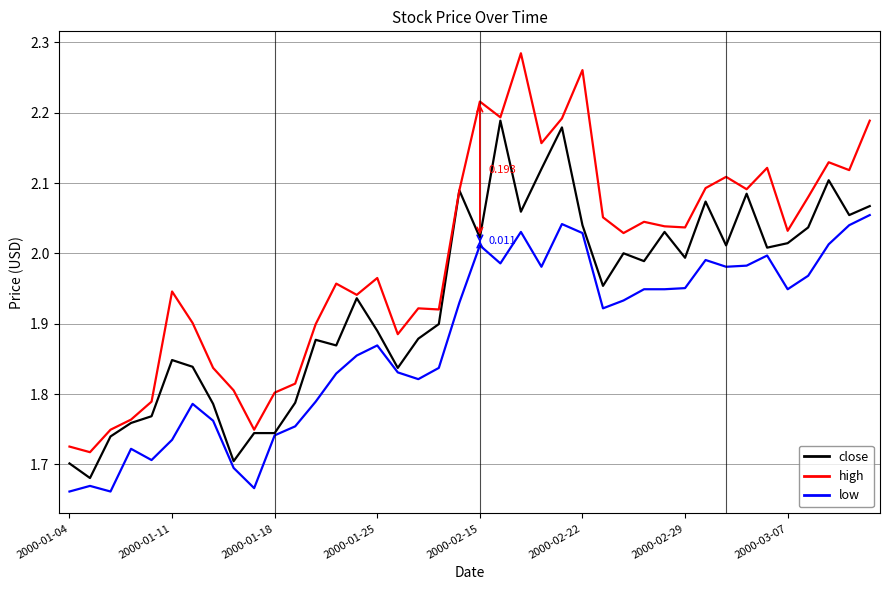

Which series has the largest total across all categories?

high